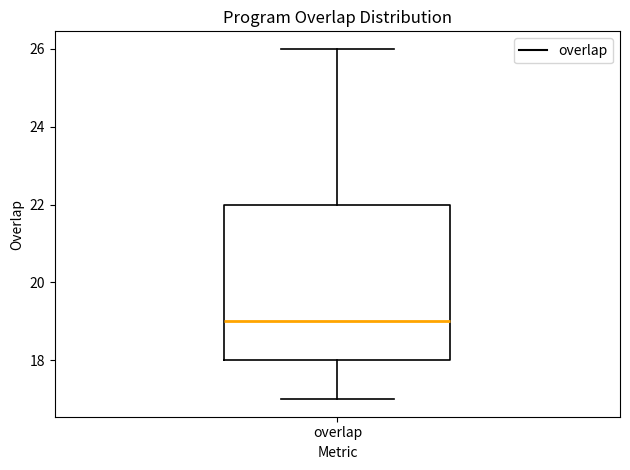

Read this box plot against the y-axis: the position of the median line, the range covered by the box, and the ends of both whiskers. The values are not printed on the chart, so give them approximately, as read against the axis.

median 19, box 18 to 22, whiskers 17 to 26